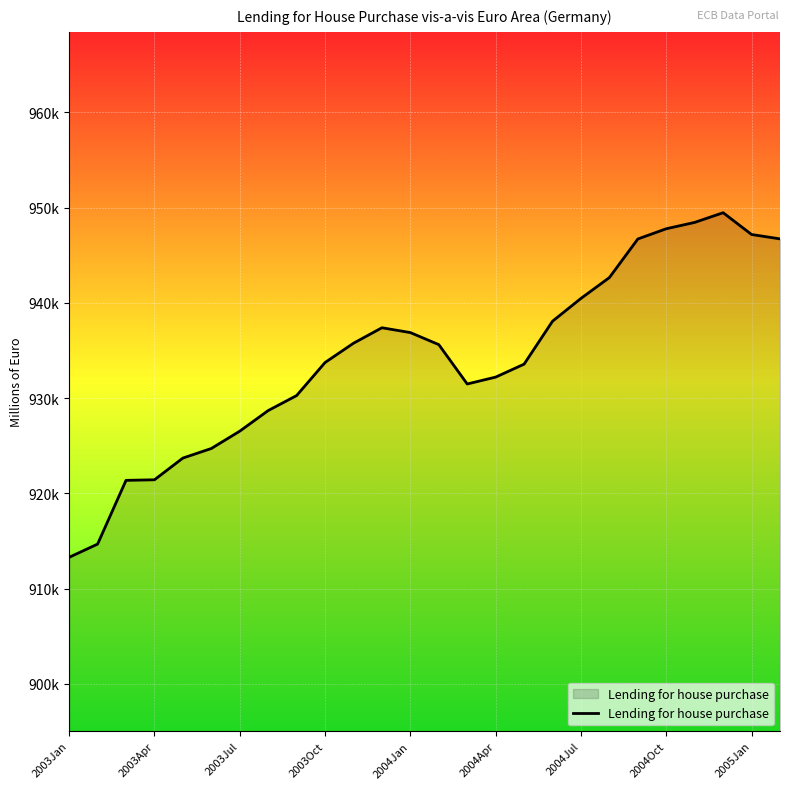

Does the chart display data point markers on the line(s)?

No